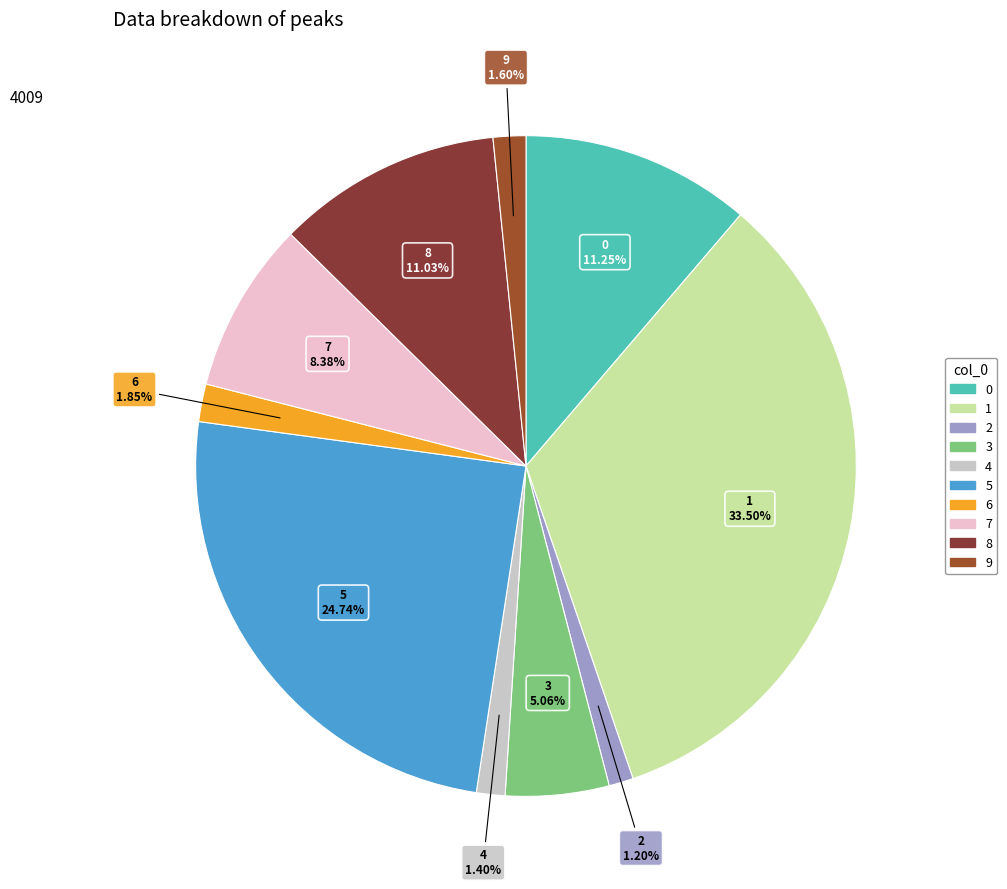

Combined, do 1 and 9 account for over 50%?

No